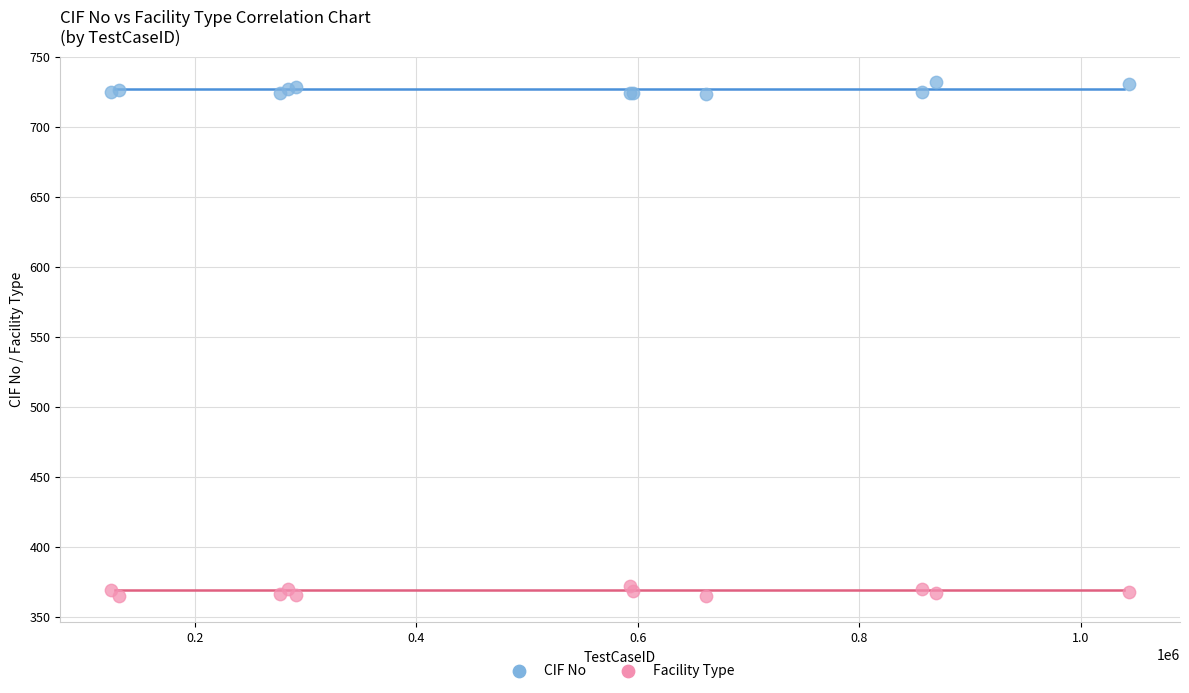

What are all the series names shown in the legend?

CIF No, Facility Type